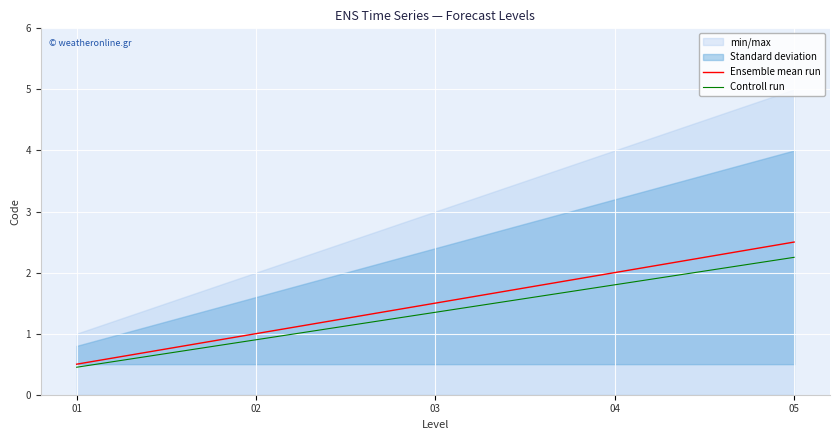

Which category has the highest value in the Controll run series?

05